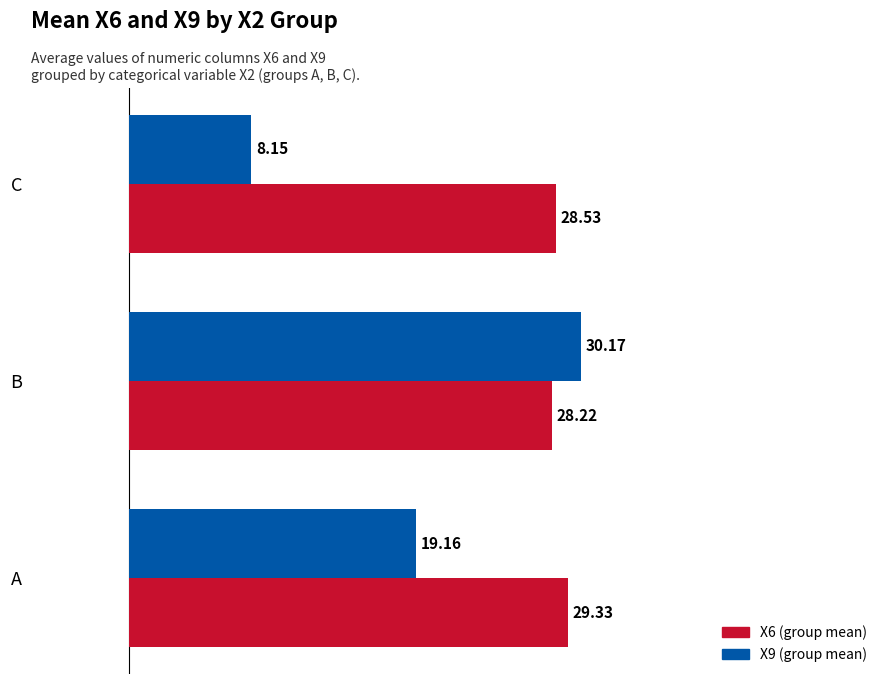

Which label corresponds to the smallest value in the chart?

C